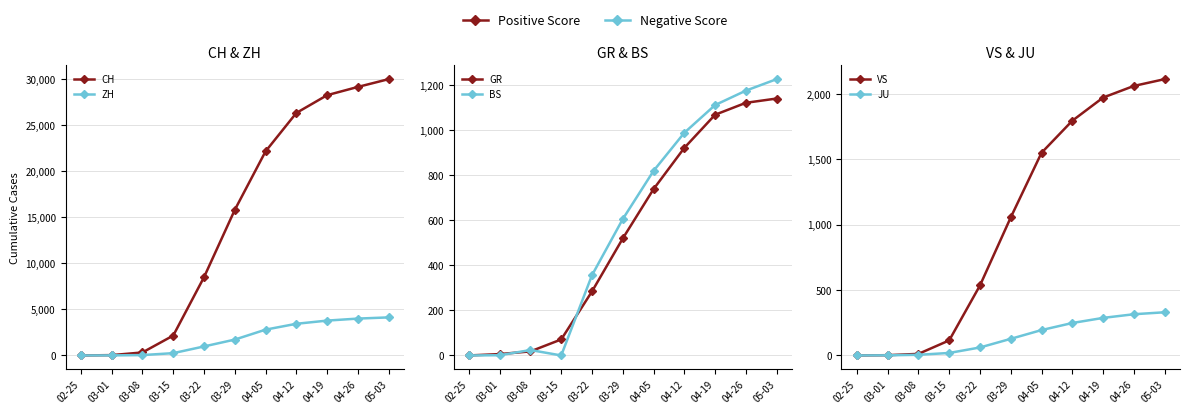

Which series has the widest spread of values?

CH